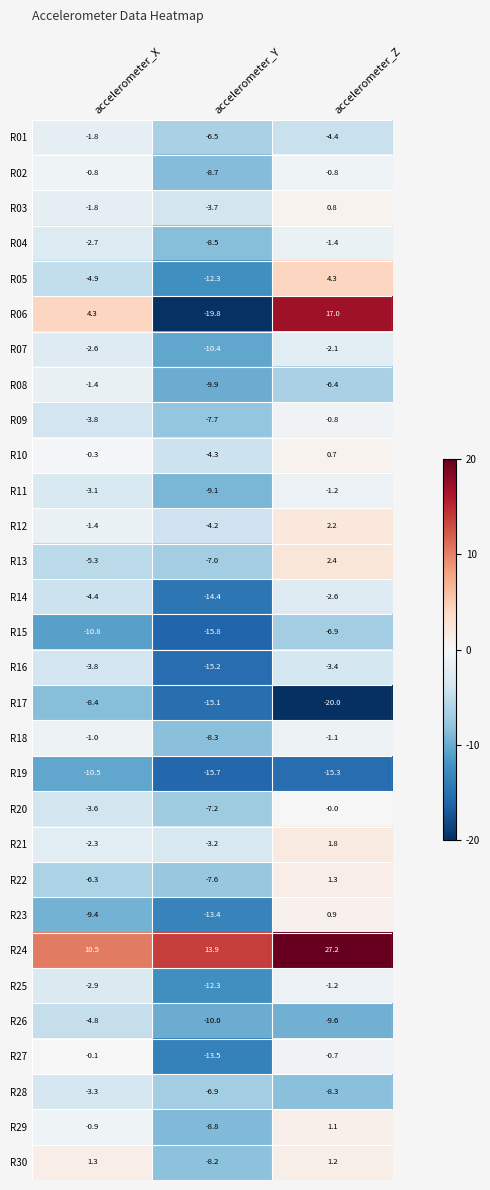

Rank the categories by R17 value from lowest to highest.

accelerometer_Z, accelerometer_Y, accelerometer_X